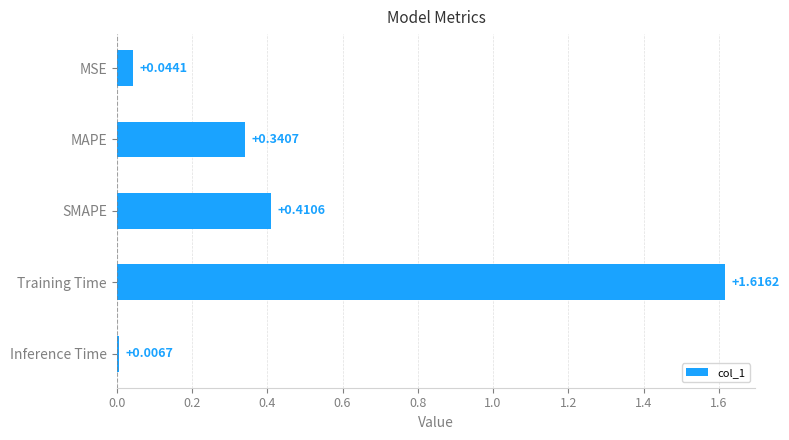

What is the average value?

0.5